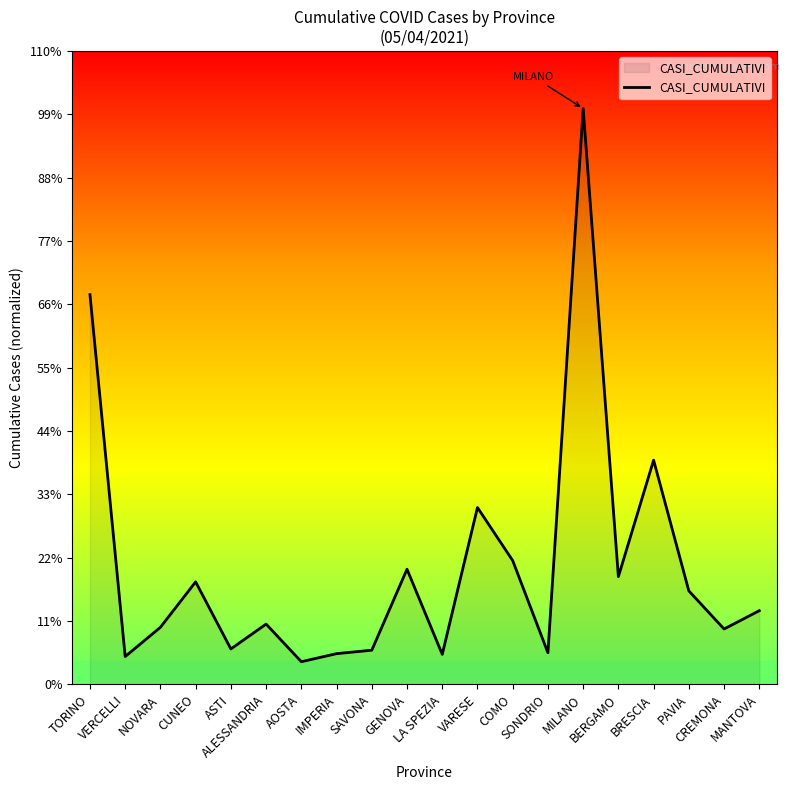

List the labels in order of value, largest first.

MILANO, TORINO, BRESCIA, VARESE, COMO, GENOVA, BERGAMO, CUNEO, PAVIA, MANTOVA, ALESSANDRIA, NOVARA, CREMONA, ASTI, SAVONA, SONDRIO, IMPERIA, LA SPEZIA, VERCELLI, AOSTA